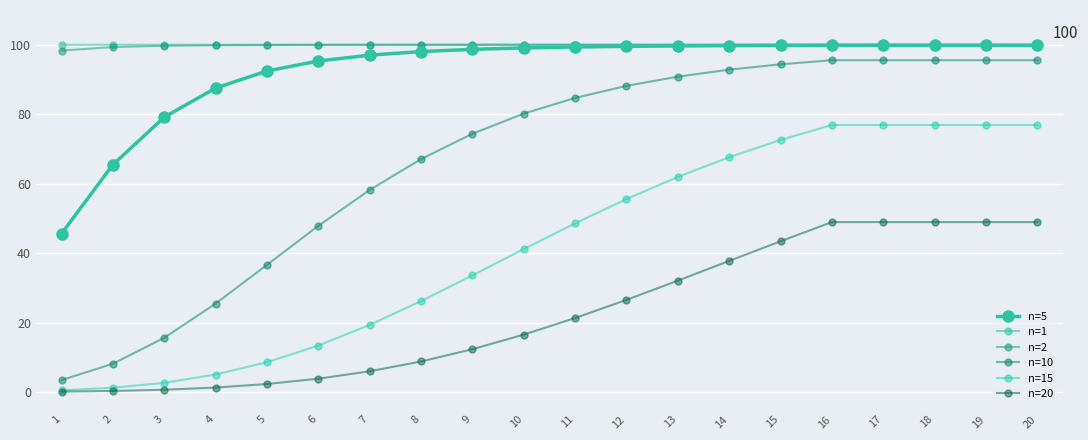

The n=5 series shows 99.5 at 12. True or false?

True